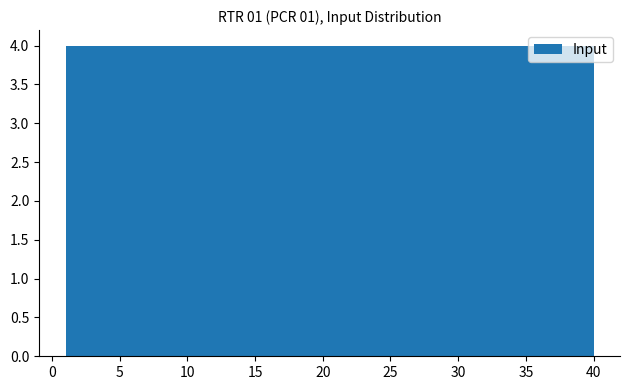

Reading left to right, list every bar in this chart as the range it spans on the x-axis followed by its height. Neither the bar edges nor the heights are printed on the chart, so give them approximately, as read against the axes.

1.0 to 4.9: 4
4.9 to 8.8: 4
8.8 to 12.7: 4
12.7 to 16.6: 4
16.6 to 20.5: 4
20.5 to 24.4: 4
24.4 to 28.3: 4
28.3 to 32.2: 4
32.2 to 36.1: 4
36.1 to 40.0: 4